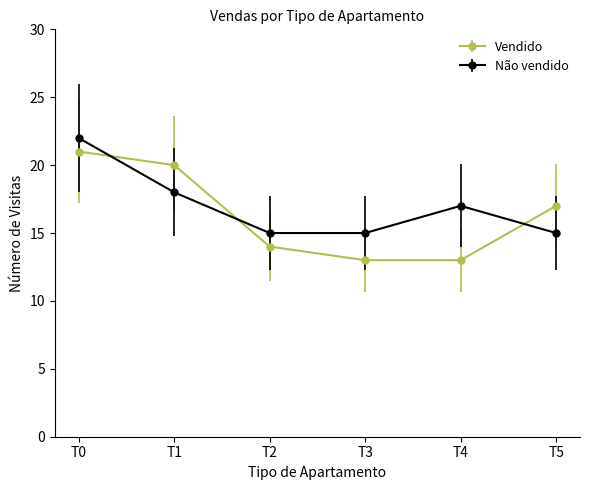

What is the smallest value displayed?

13